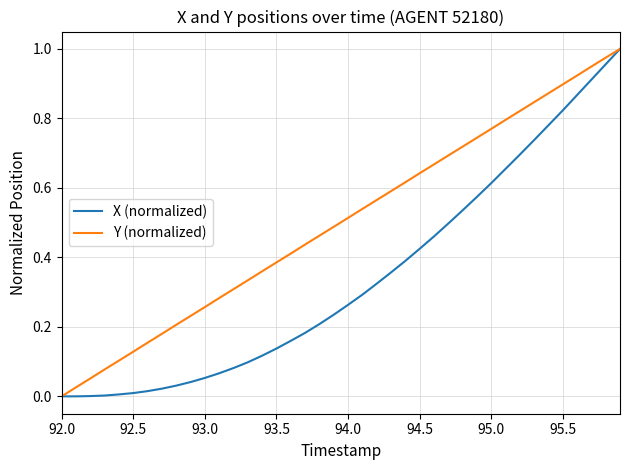

Rank the series by their average value, from lowest to highest.

X (normalized), Y (normalized)